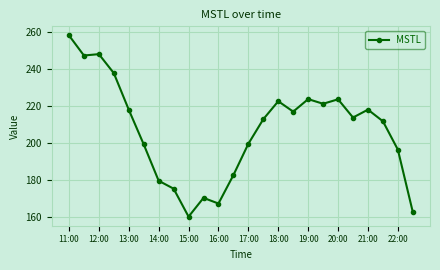

What is the difference between the maximum and second lowest values?

95.5